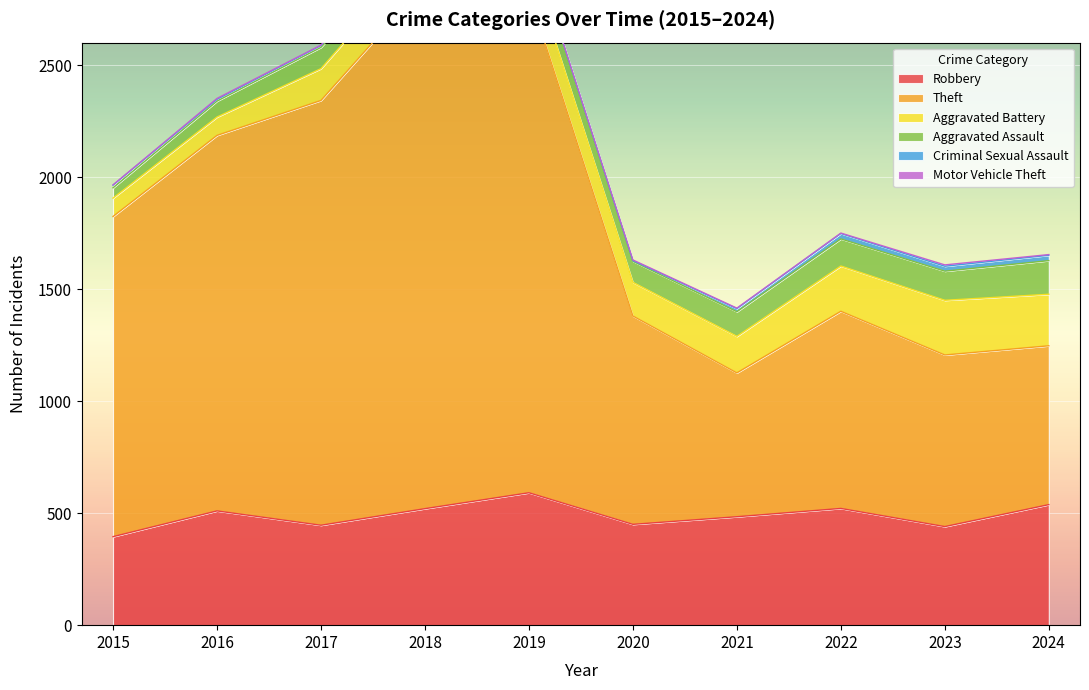

Rank the categories by Theft value from lowest to highest.

2021, 2024, 2023, 2022, 2020, 2015, 2016, 2017, 2019, 2018